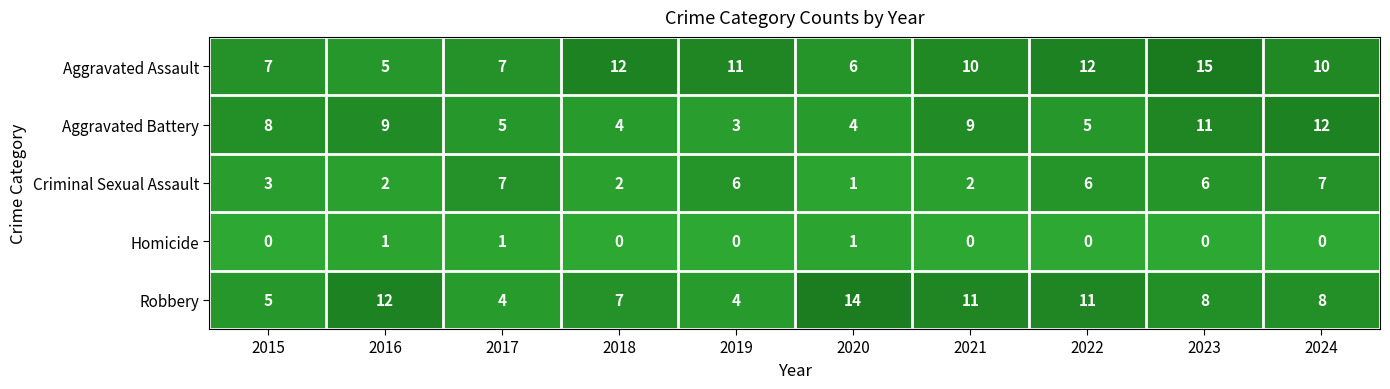

At which label does Aggravated Battery reach its minimum?

2019